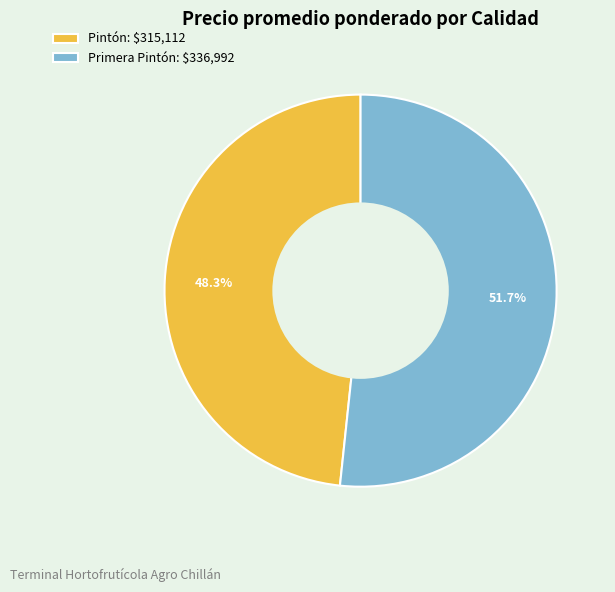

Does any single category account for the majority?

Yes